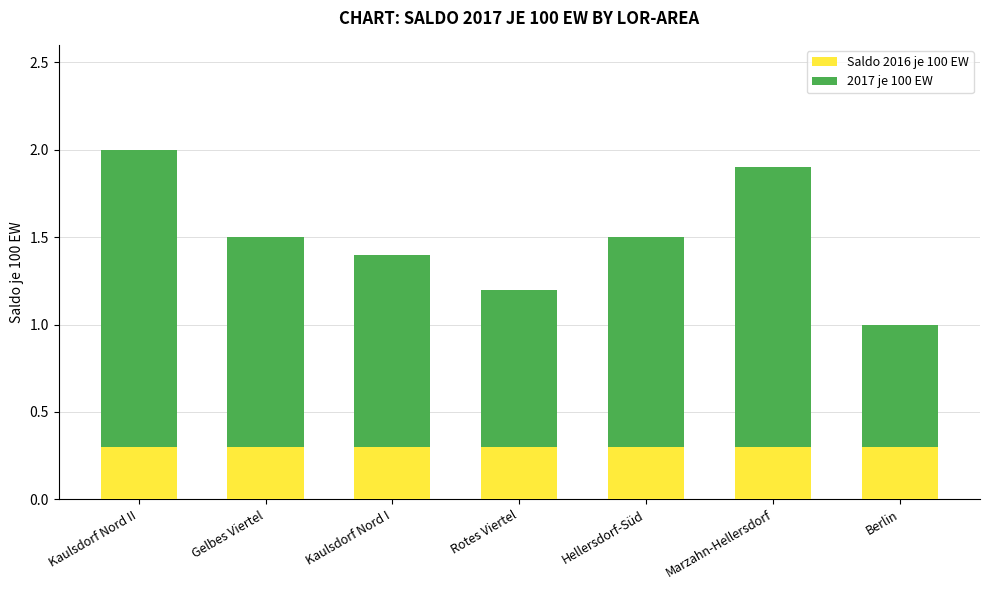

Read the Saldo 2016 je 100 EW value at Hellersdorf-Süd.

0.3